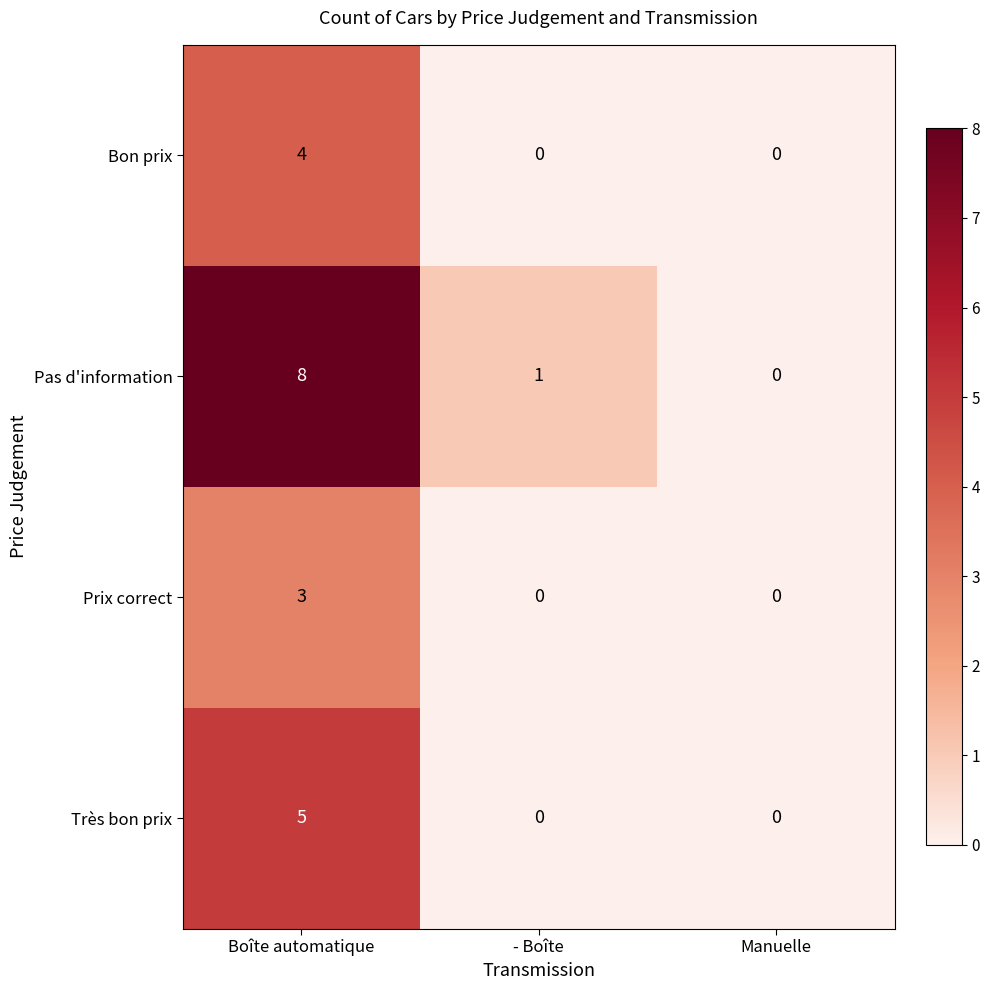

Count the number of categories in the chart.

3